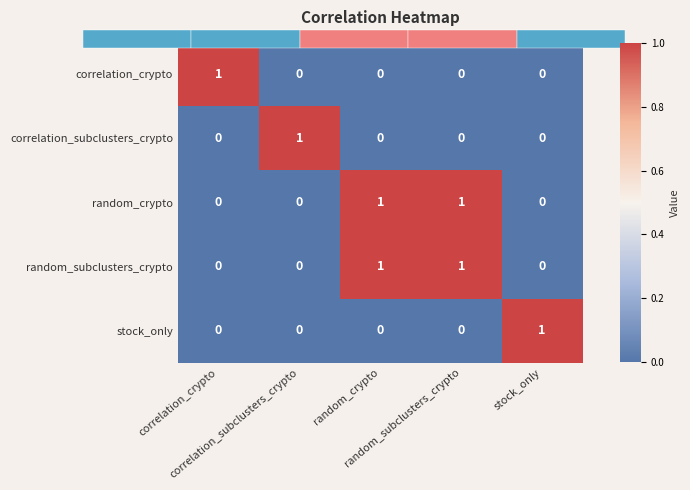

What is the total value across all series at random_subclusters_crypto?

2